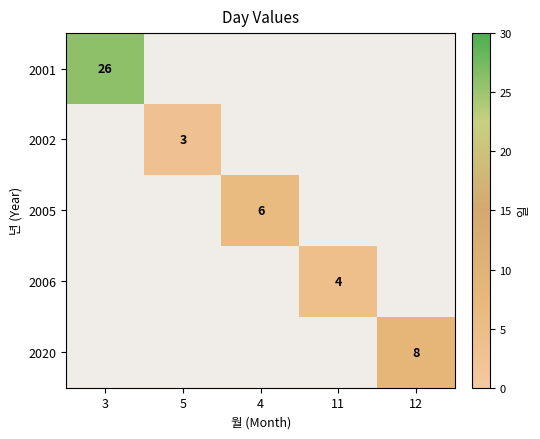

The 2001 series shows 39 at 3. True or false?

False